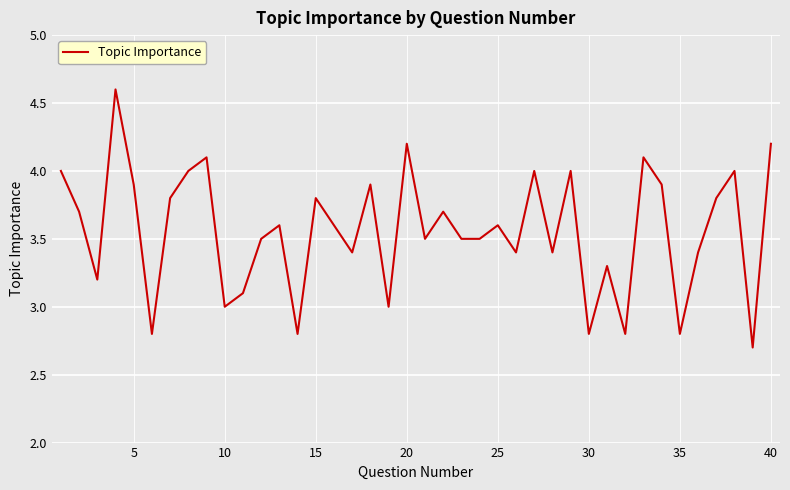

What is the minimum value shown in the chart?

2.7